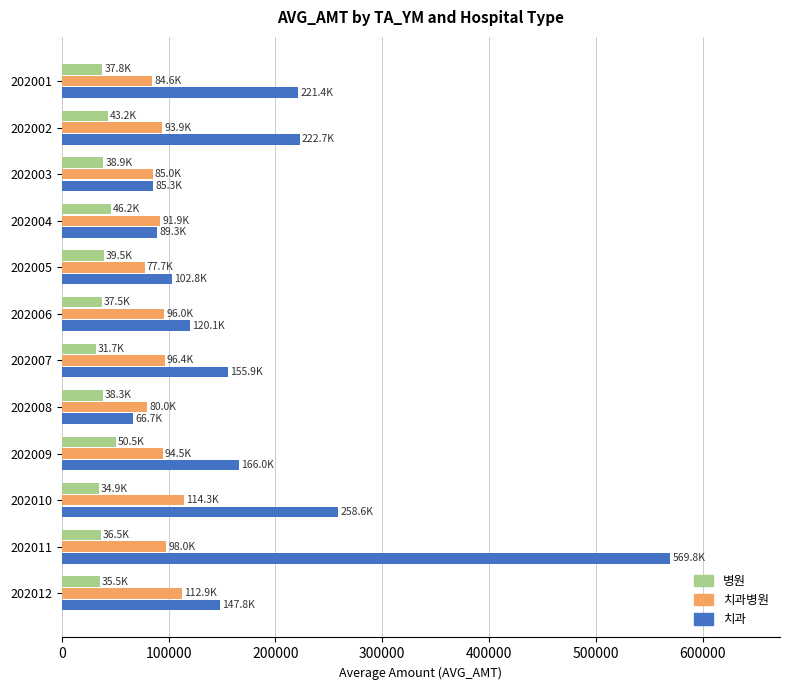

What is the average value of the 병원 series?

39203.7